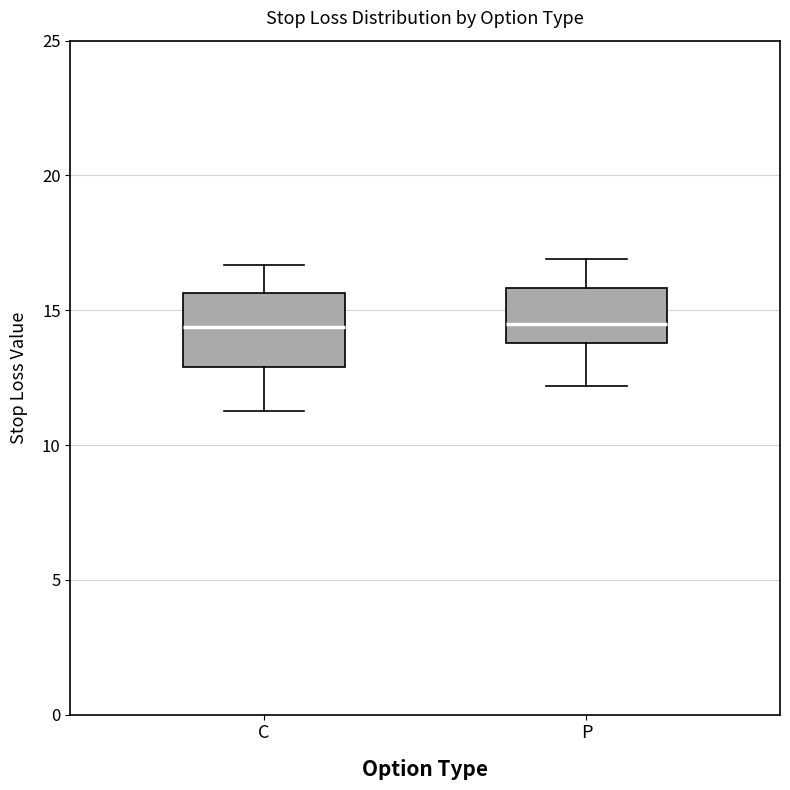

Comparing the boxes themselves (not the whiskers), which one is the tallest?

C